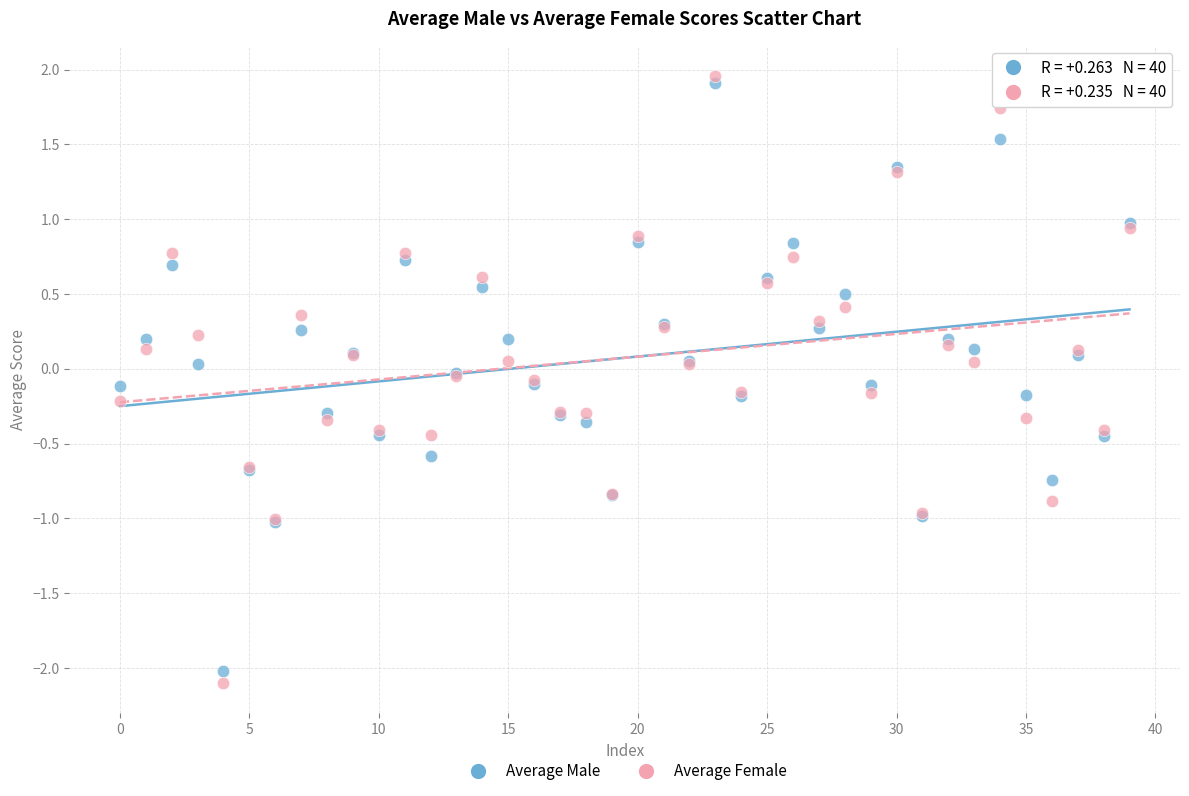

Which series has the largest Y range (max minus min)?

Average Female